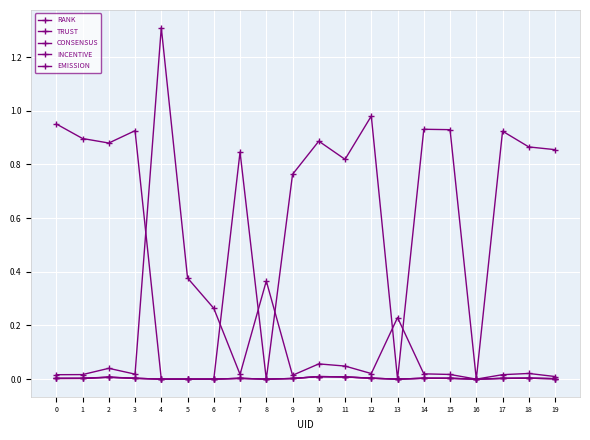

Between 11 and 16, which series saw the biggest shift?

TRUST